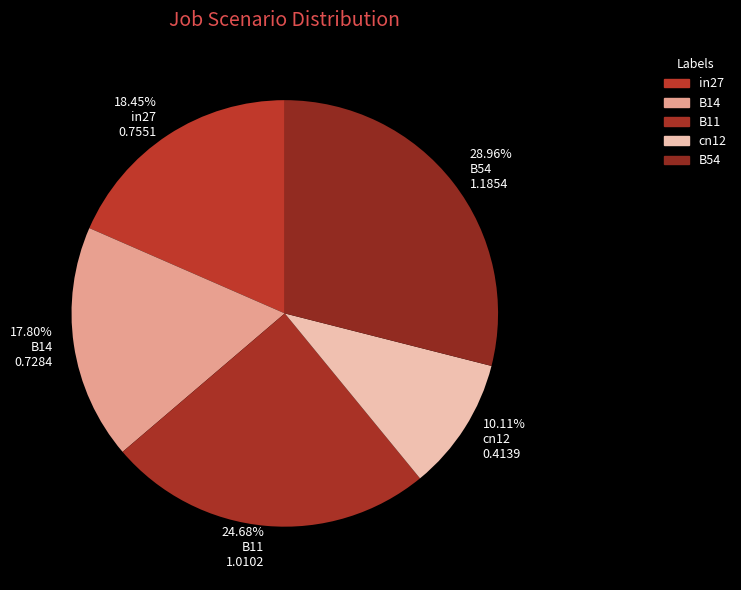

Is the sum of 17.80% B14 0.7284 and 18.45% in27 0.7551 greater than half?

No